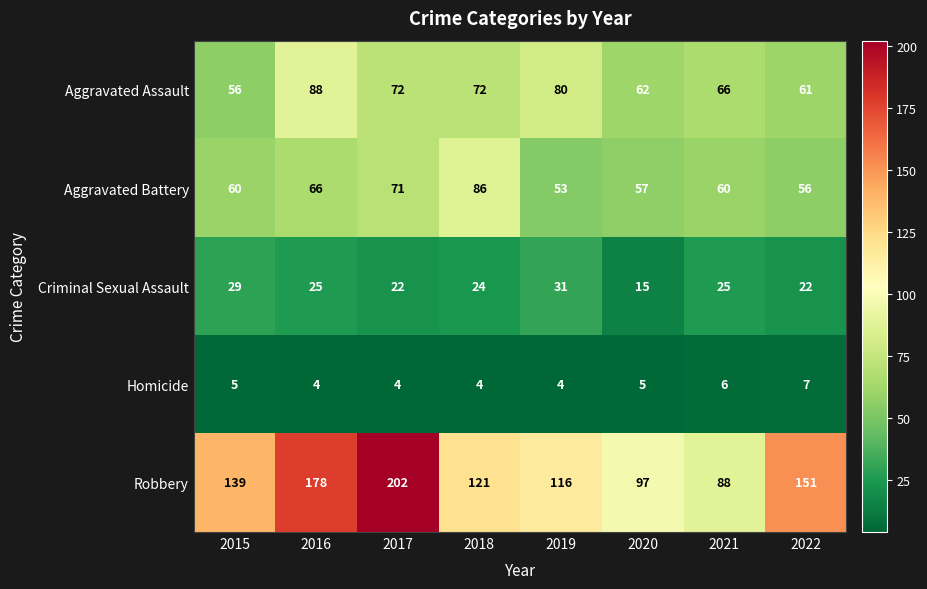

What is the difference between the highest and lowest values at 2022?

144